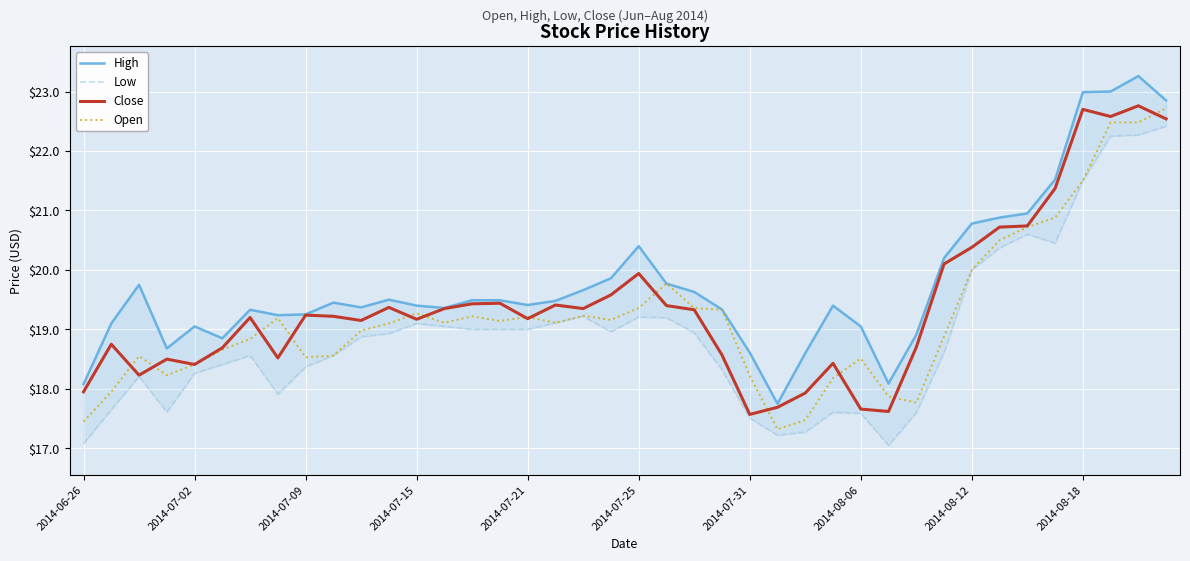

What are all the series names shown in the legend?

High, Low, Close, Open